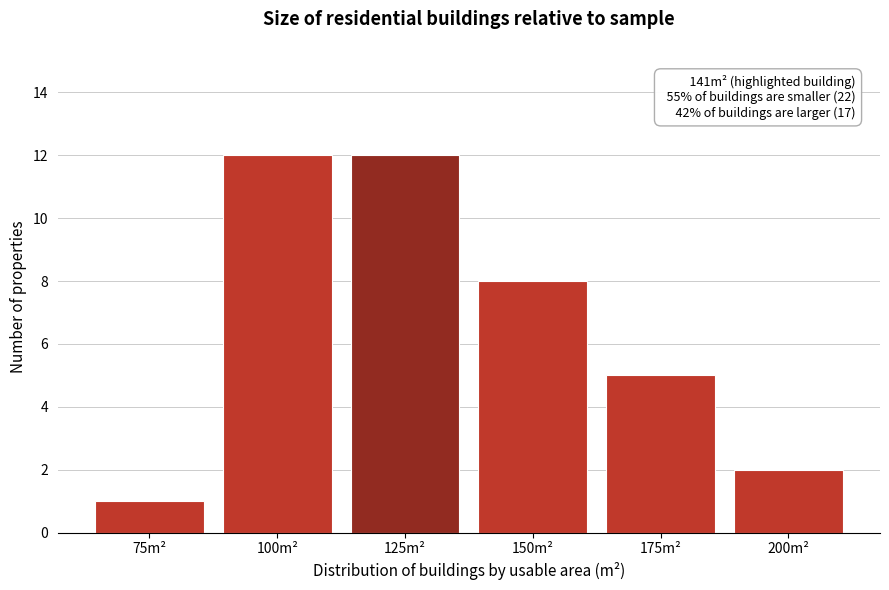

Reading left to right, extract all data points from this chart.

75m²=1	100m²=12	125m²=12	150m²=8	175m²=5	200m²=2